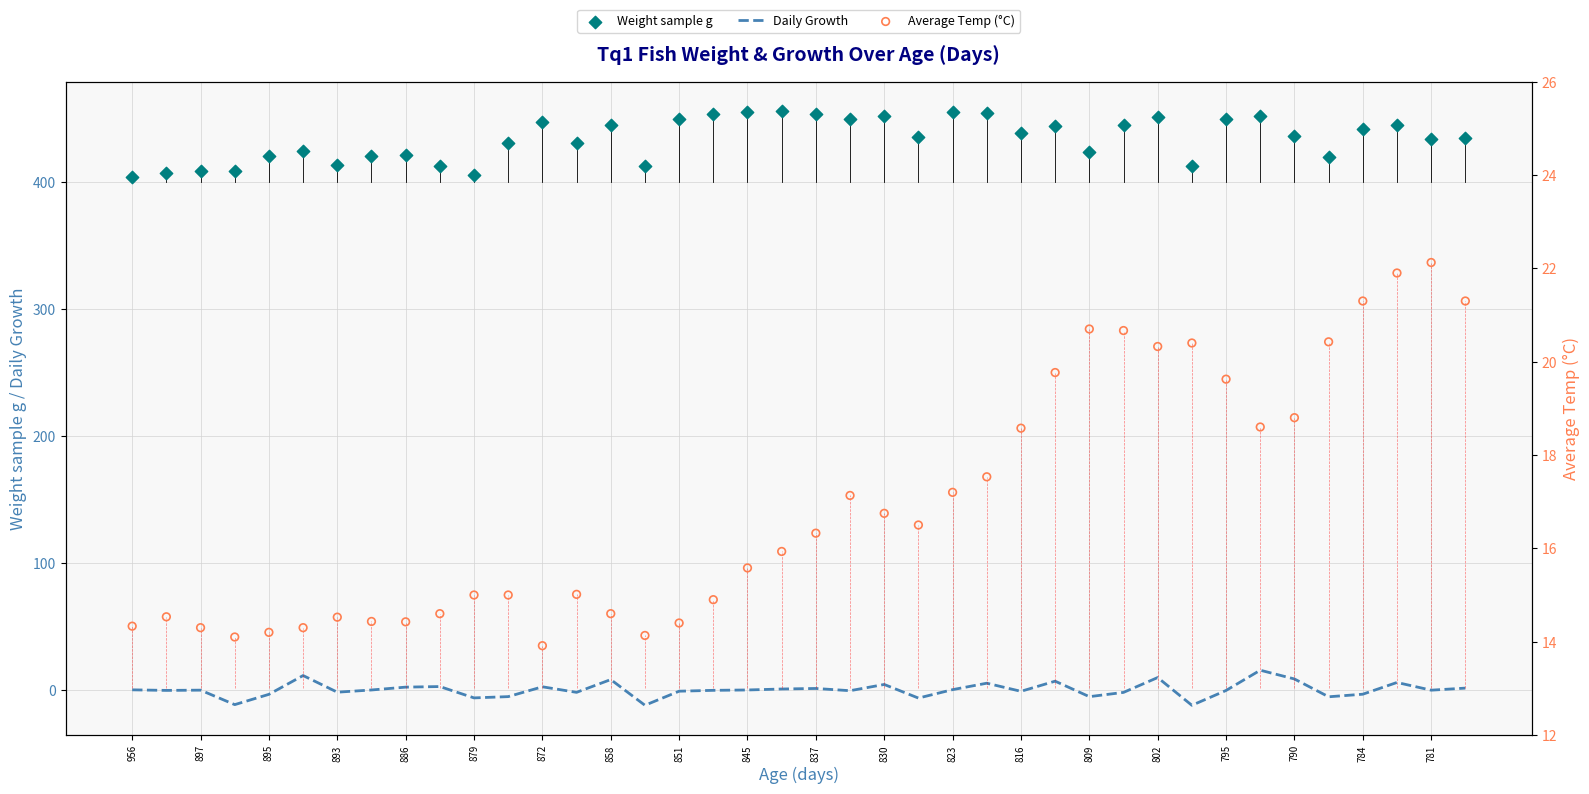

What are all the series names shown in the legend?

Daily Growth, Weight sample g, Average Temp (°C)